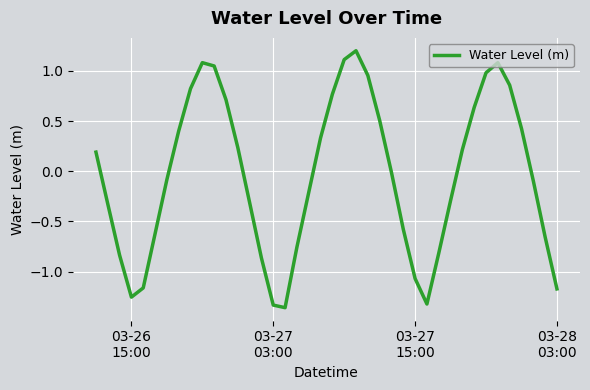

What is the maximum value shown in the chart?

1.2